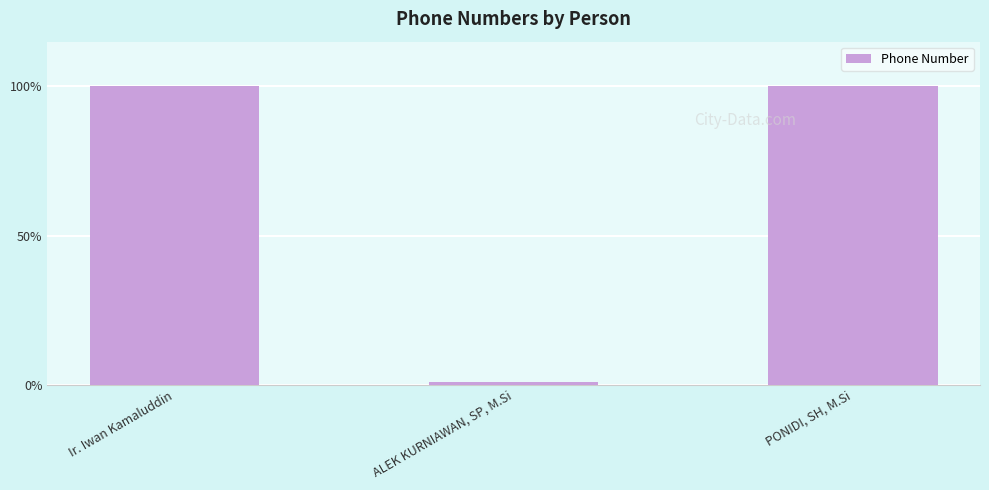

What value does the data have at ALEK KURNIAWAN, SP, M.Si, to the nearest 100?

82384172000